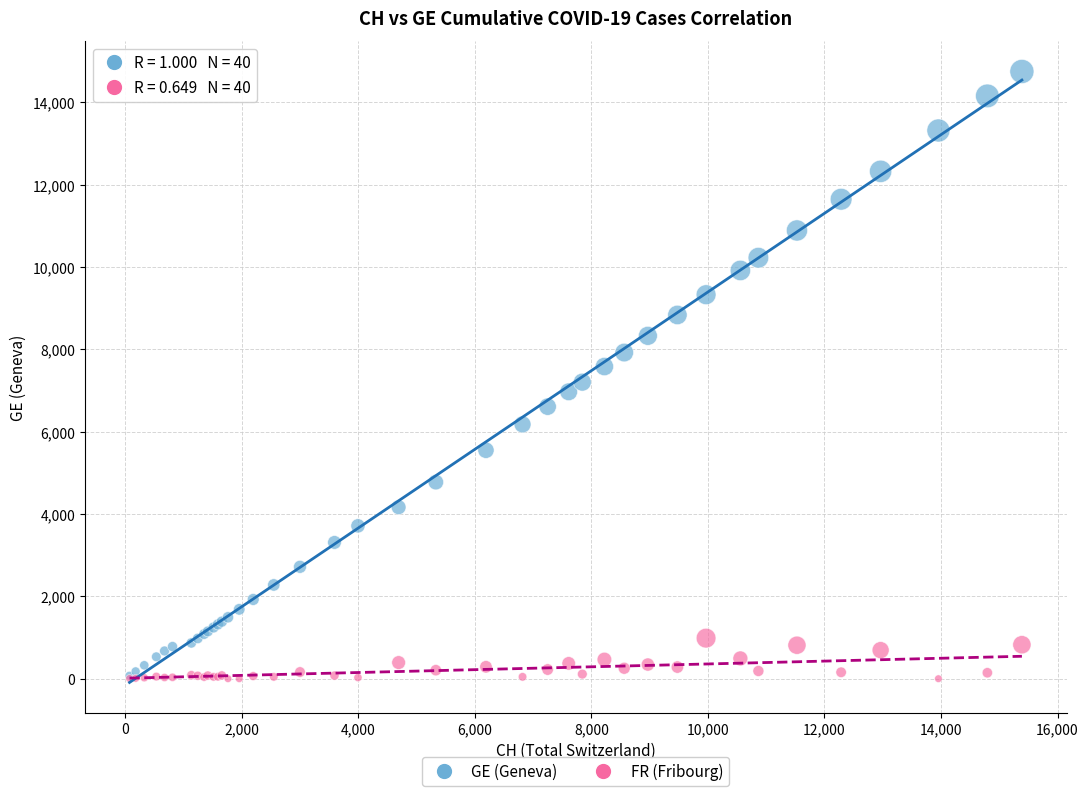

Which series has the widest spread of Y values?

GE (Geneva)